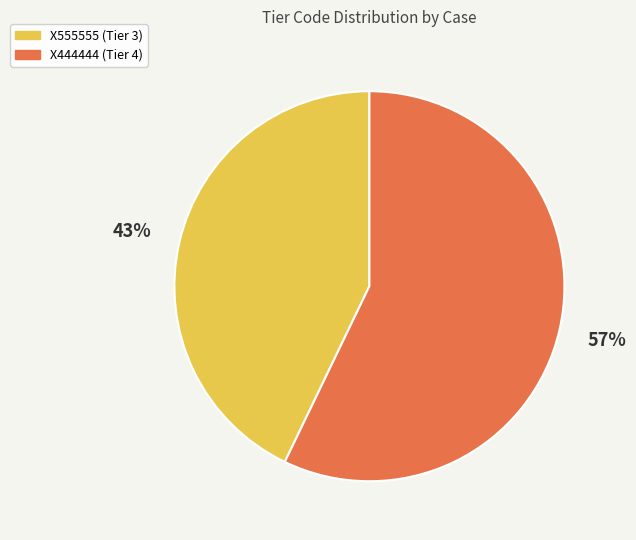

Do X444444 and X555555 together represent more than half of the pie?

Yes